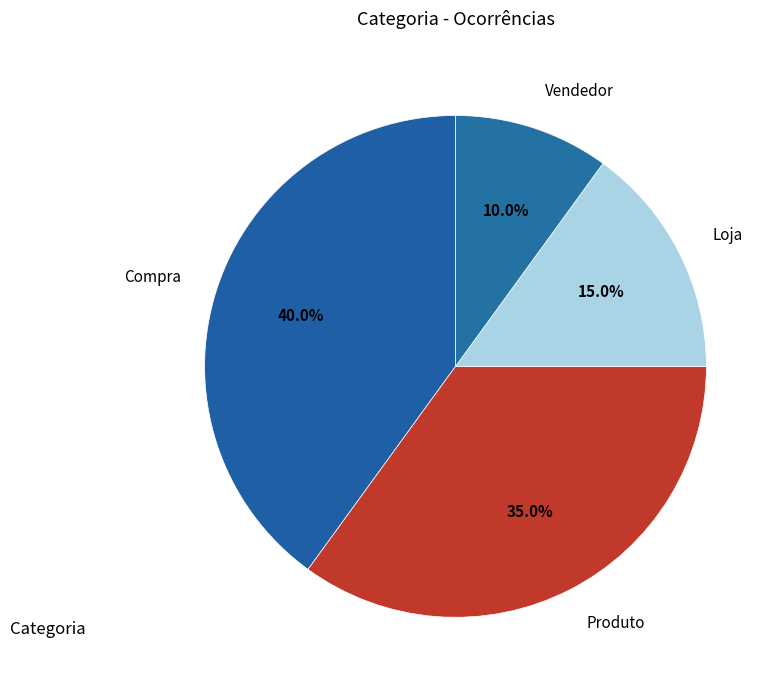

Approximately how many times larger is the value at Vendedor compared to Loja?

0.7